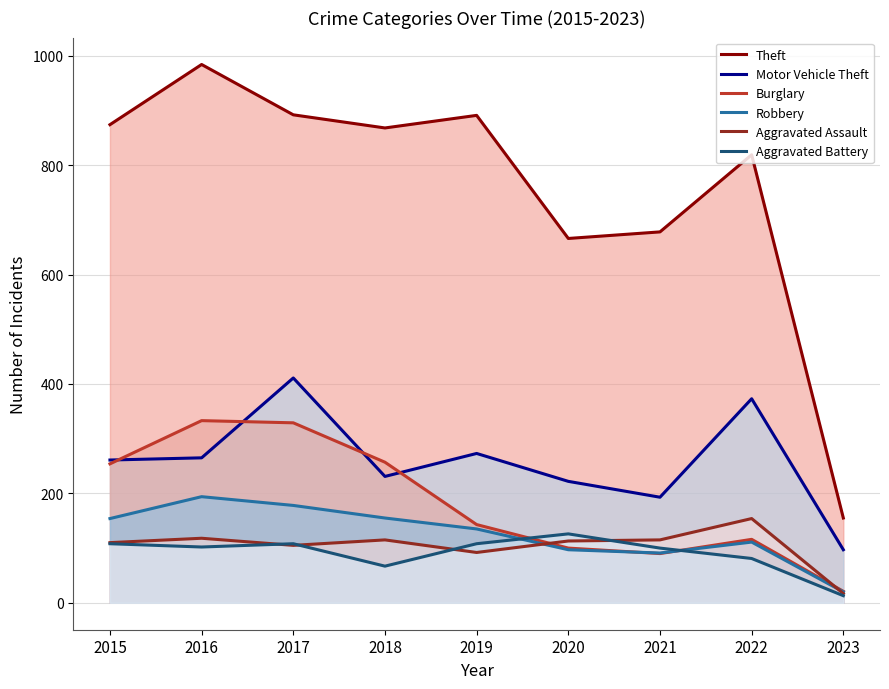

Which series has the largest total across all categories?

Theft